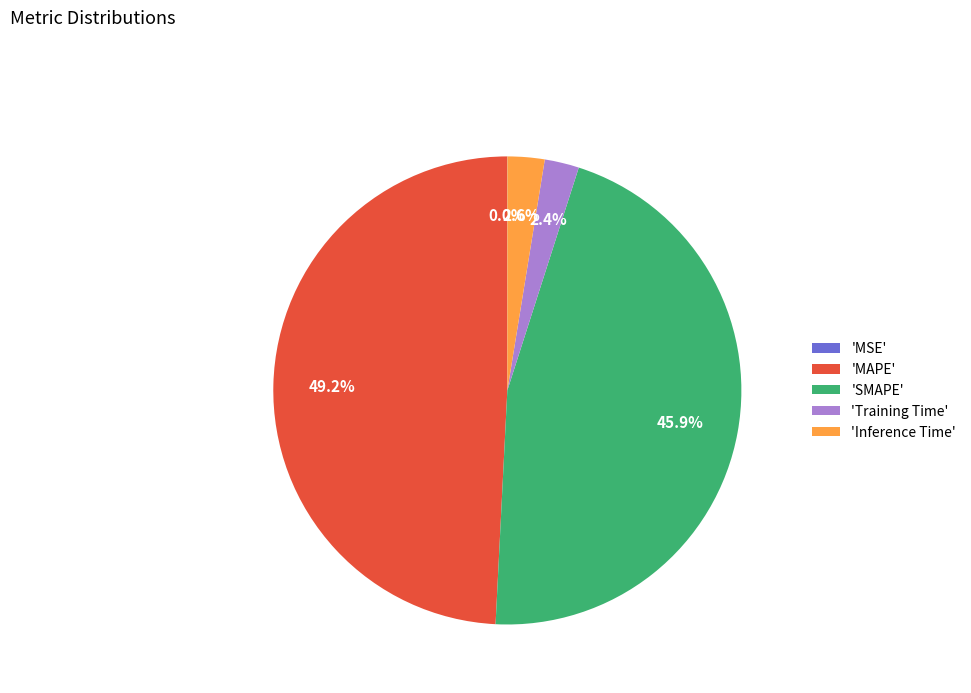

What portion of the pie excludes 'MAPE'?

50.8%